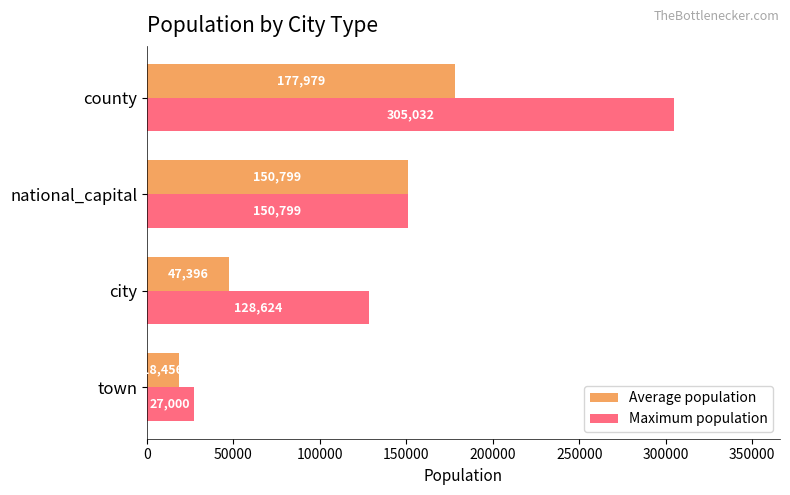

The value of Average population at national_capital is 222043. True or false?

False